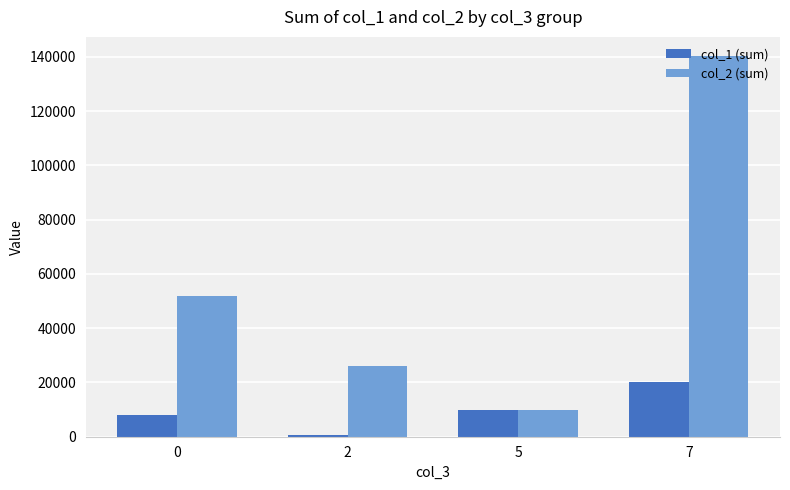

Which category has the lowest value across all series?

2